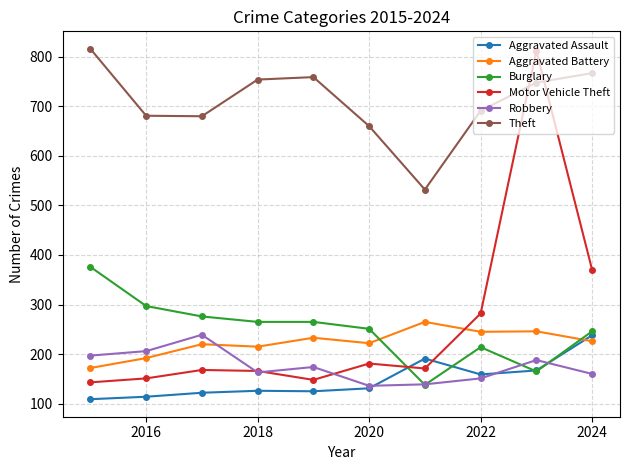

Which series has the largest total across all categories?

Theft